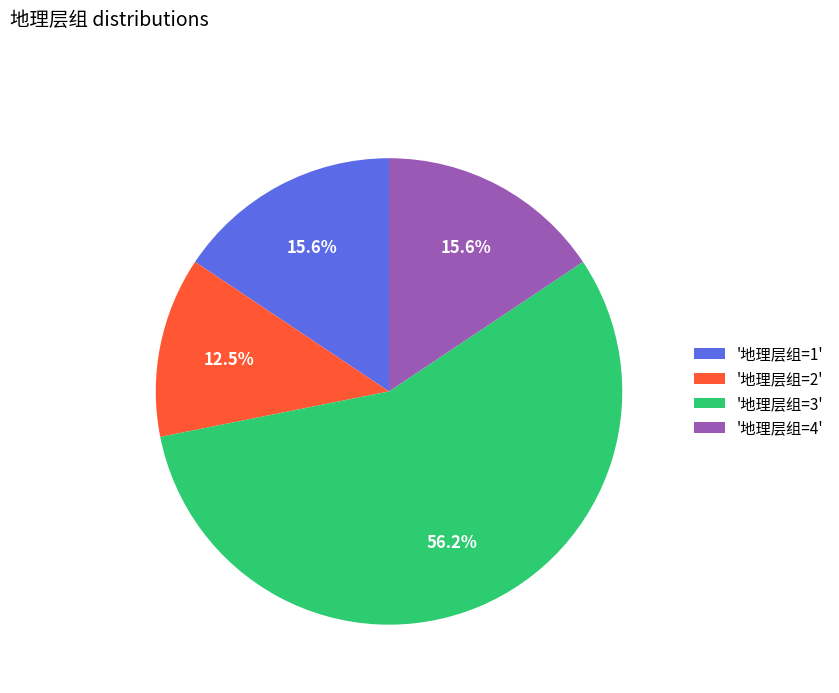

How much of the chart is everything except '地理层组=2'?

87.5%